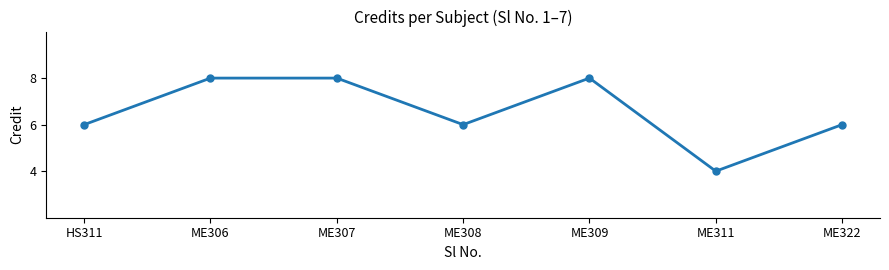

What is the label of the 6th point from the left?

ME311